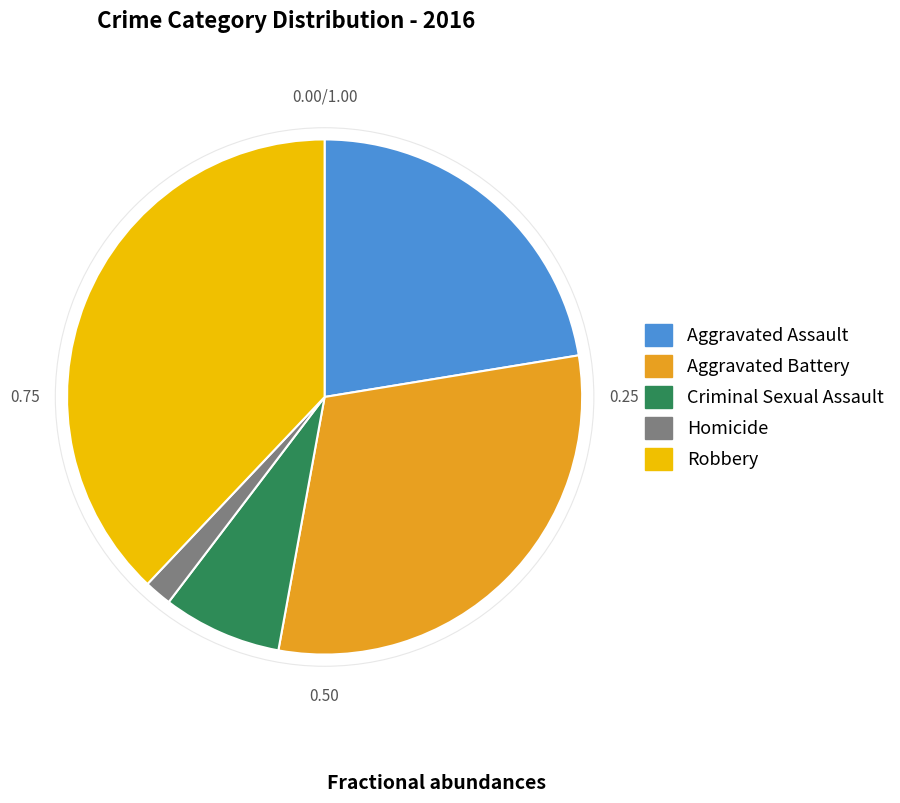

Combined, do Aggravated Assault and Homicide account for over 50%?

No